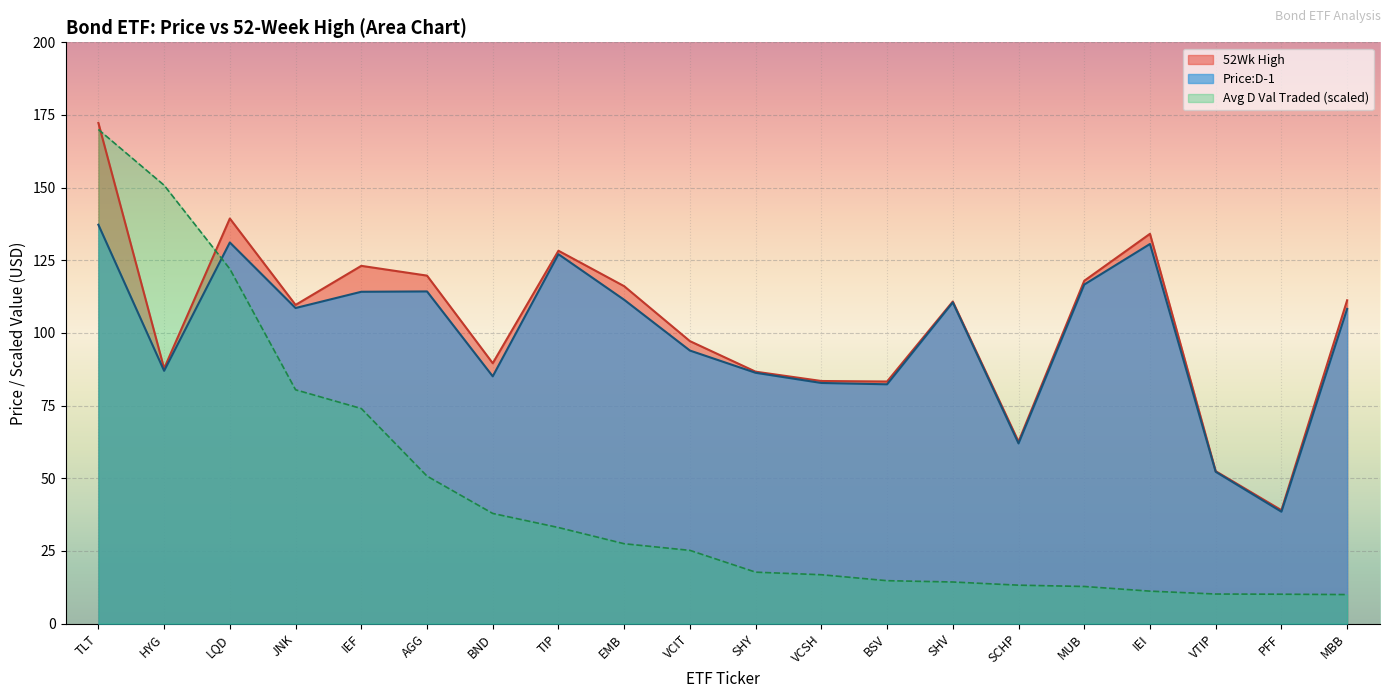

At which category does Price:D-1 reach its first local valley?

HYG